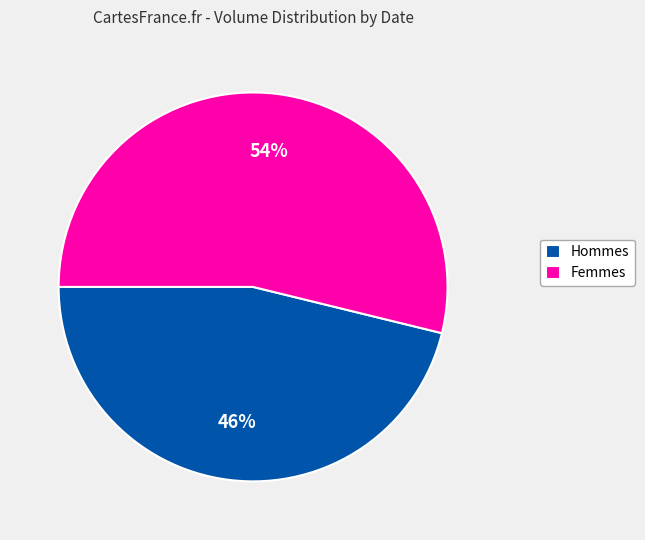

What is the ratio of the value at Femmes to the value at Hommes?

1.2